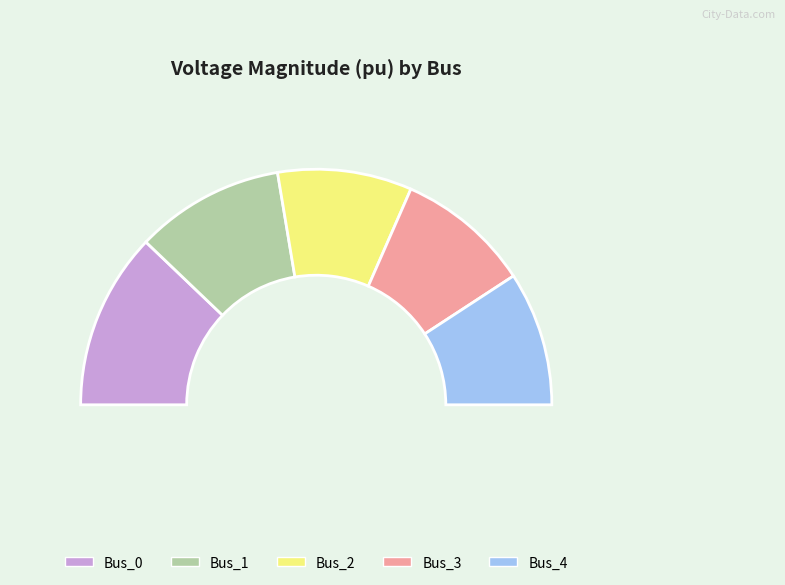

How much of the chart is everything except Bus_3?

81.6%